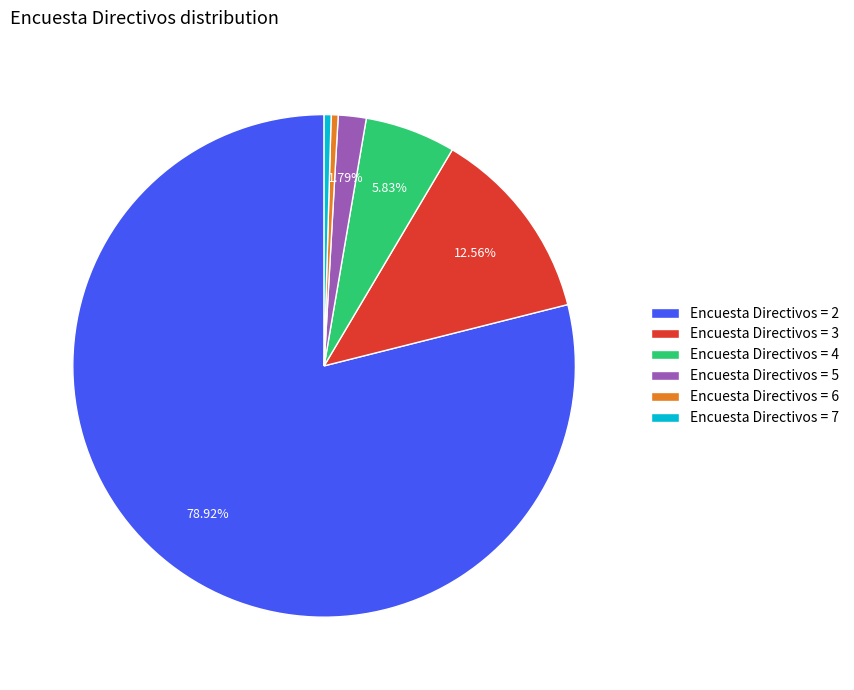

Count the number of slices in the pie.

6